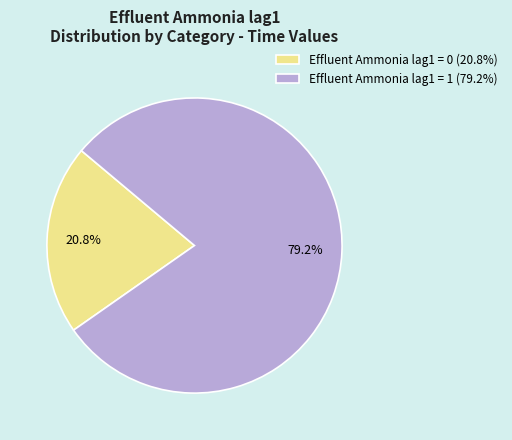

Which category has the biggest portion of the pie?

Effluent Ammonia lag1 = 1 (79.2%)